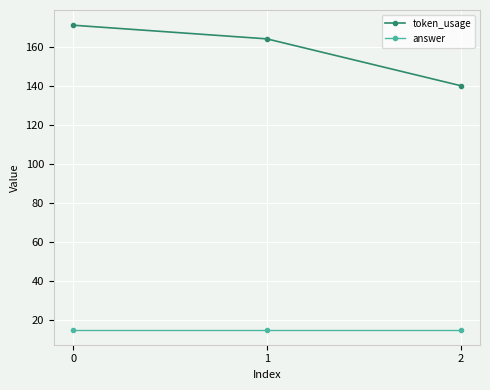

Reading left to right, what are all the values shown in this chart?

token_usage: 171	164	140
answer: 15	15	15